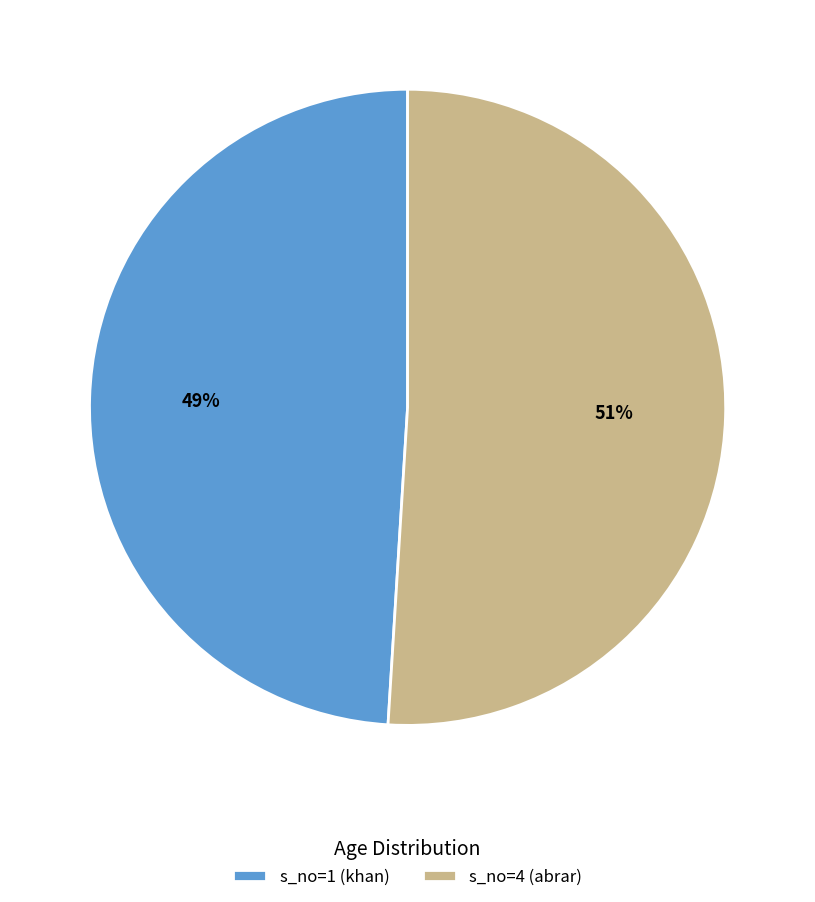

True or false: s_no=4 (abrar) accounts for 61% of the total.

False